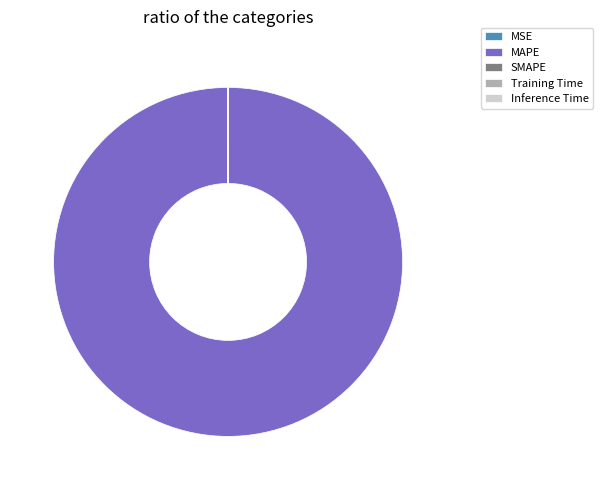

What is the largest slice in the pie chart?

MAPE